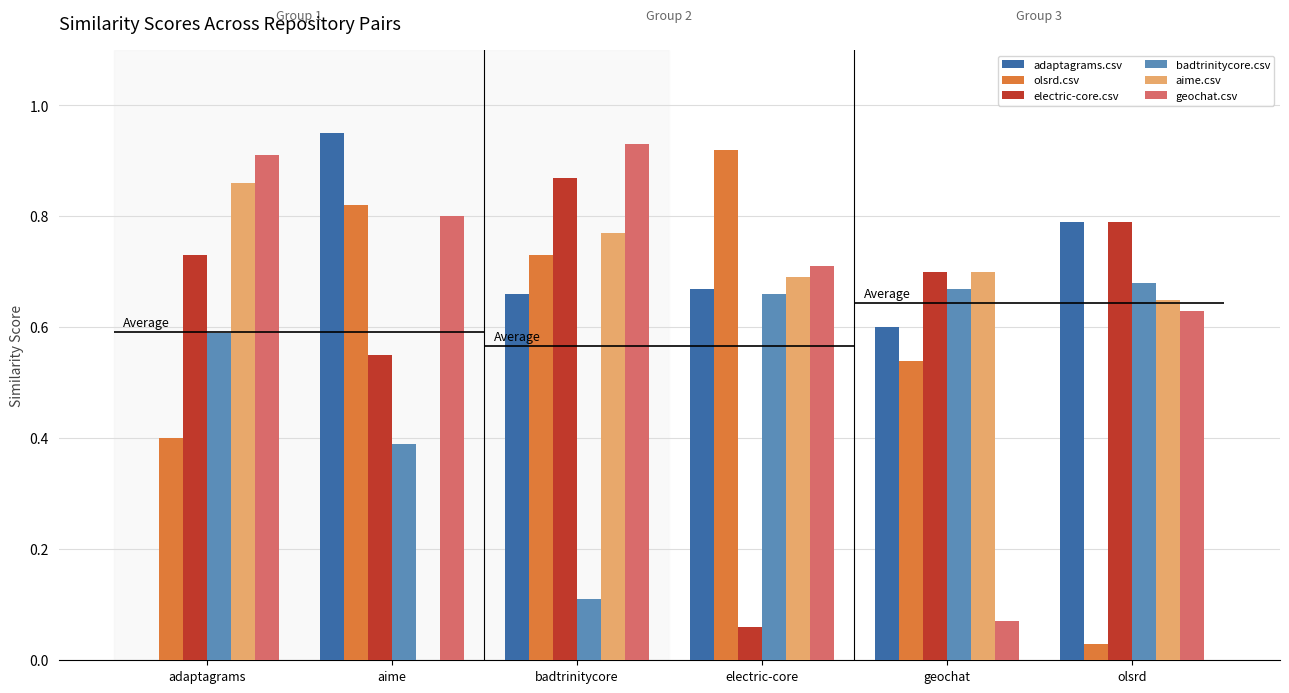

Which series has the largest total across all categories?

geochat.csv